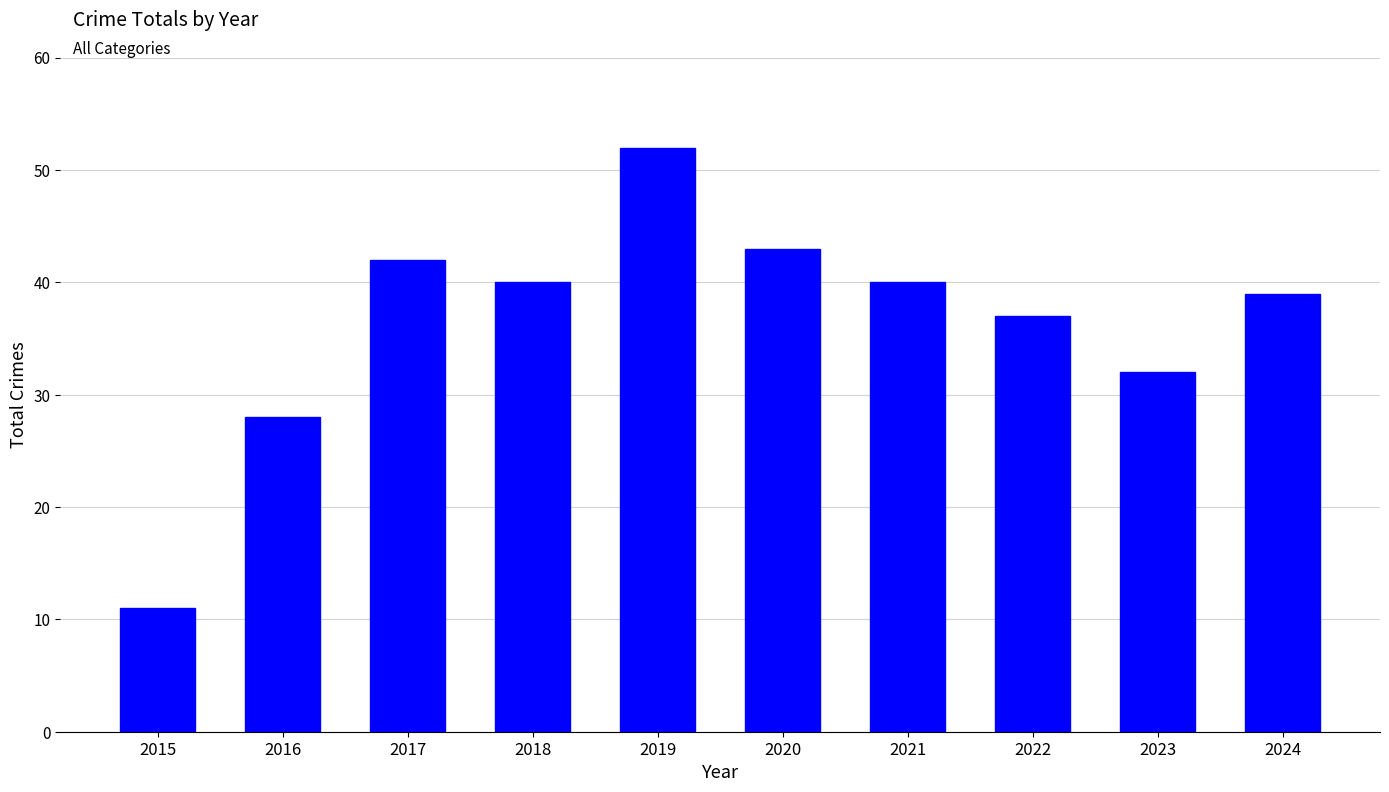

What is the difference between the second highest and minimum values?

32